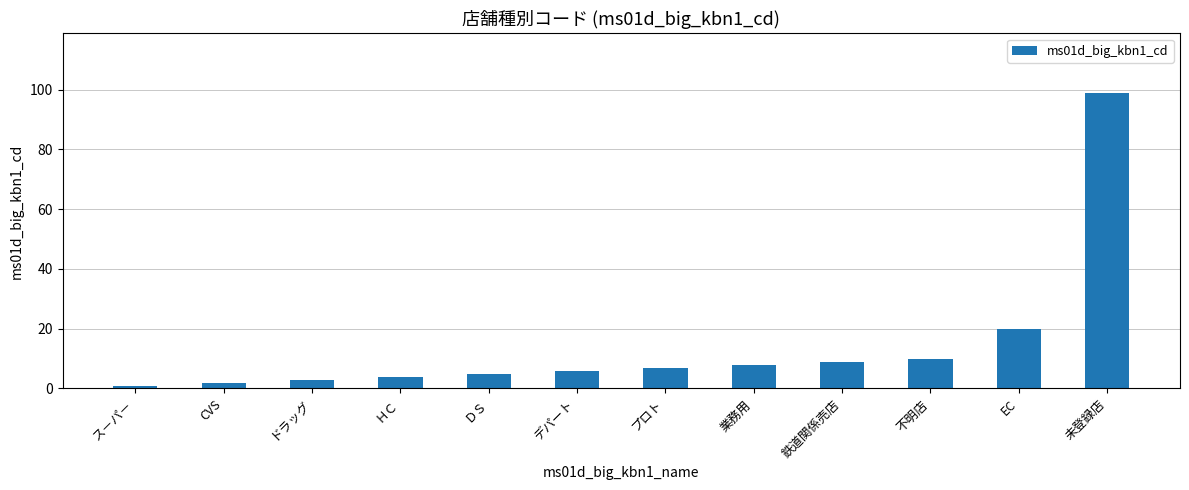

How many bars are there in total?

12